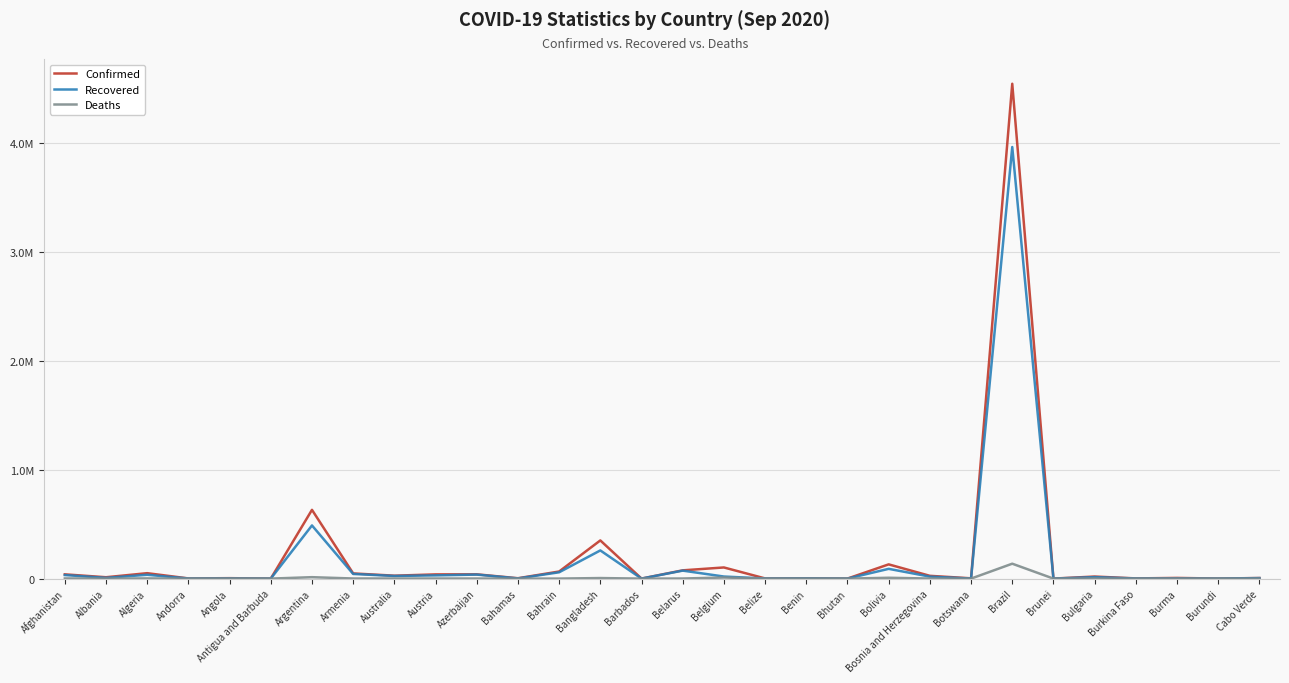

What are all the series names shown in the legend?

Confirmed, Recovered, Deaths